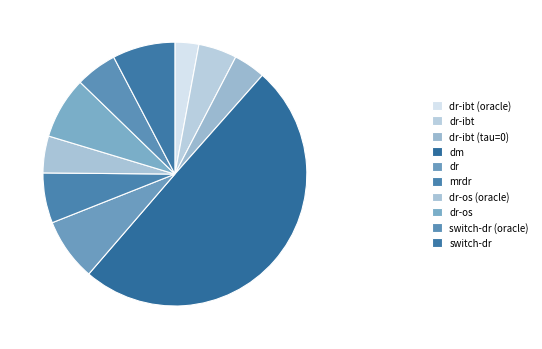

Count the number of slices in the pie.

10